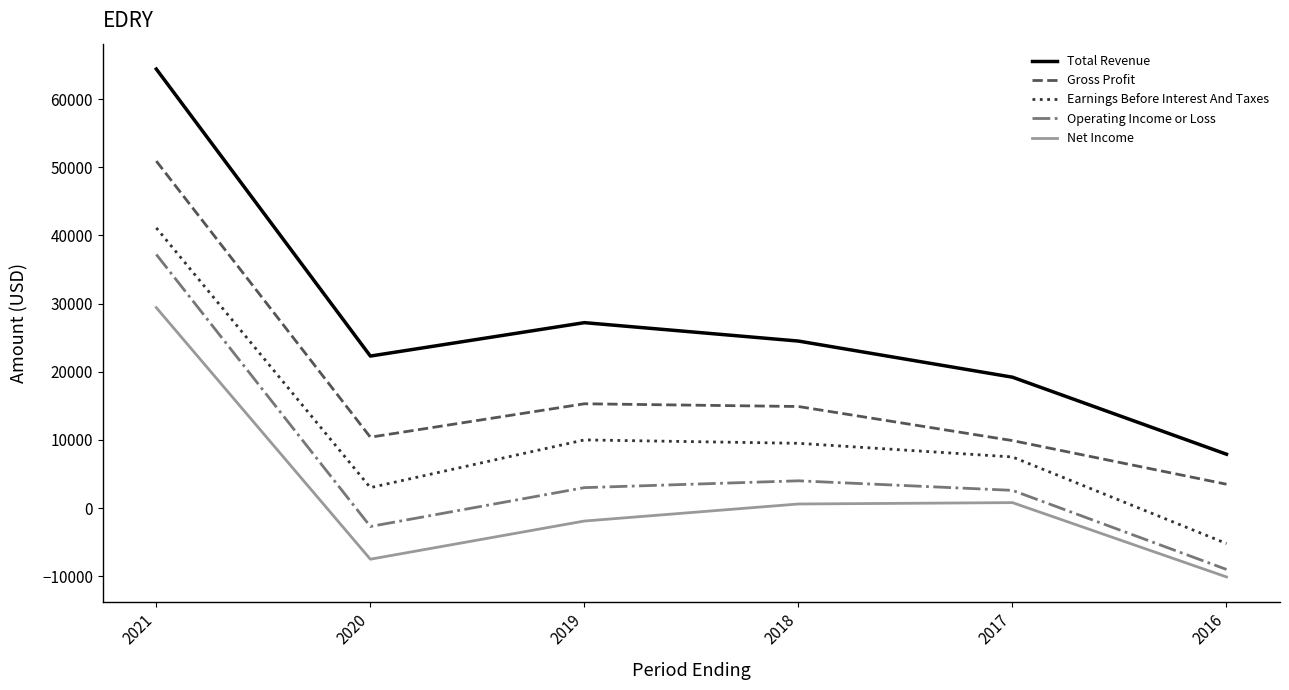

Is the value of Total Revenue at 2018 greater than the value of Net Income at 2016?

Yes